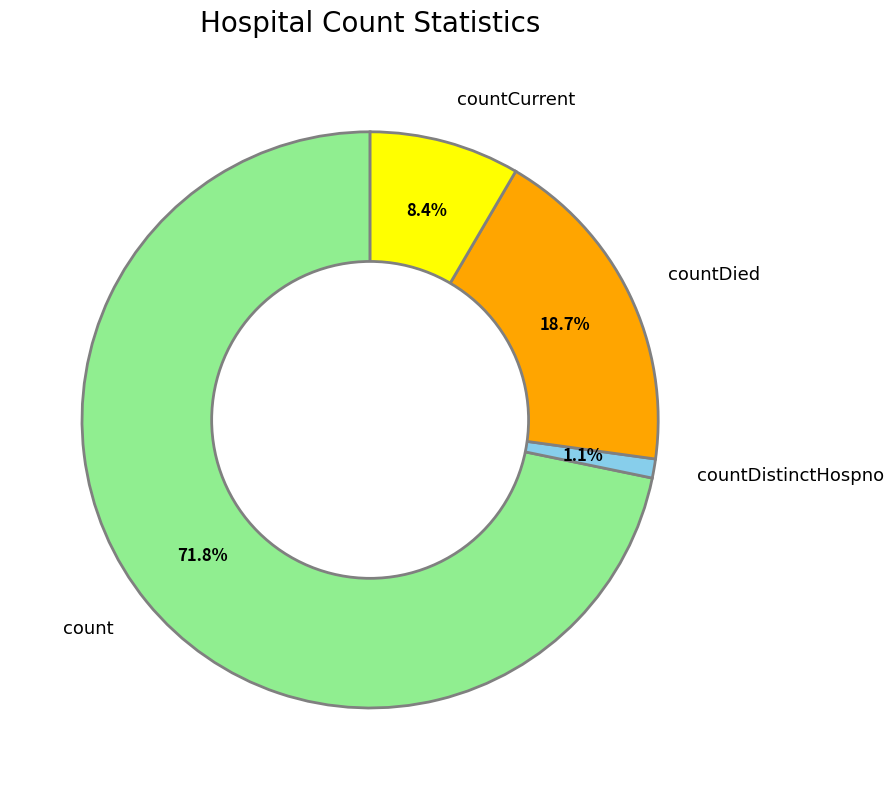

True or false: count accounts for 79% of the total.

False